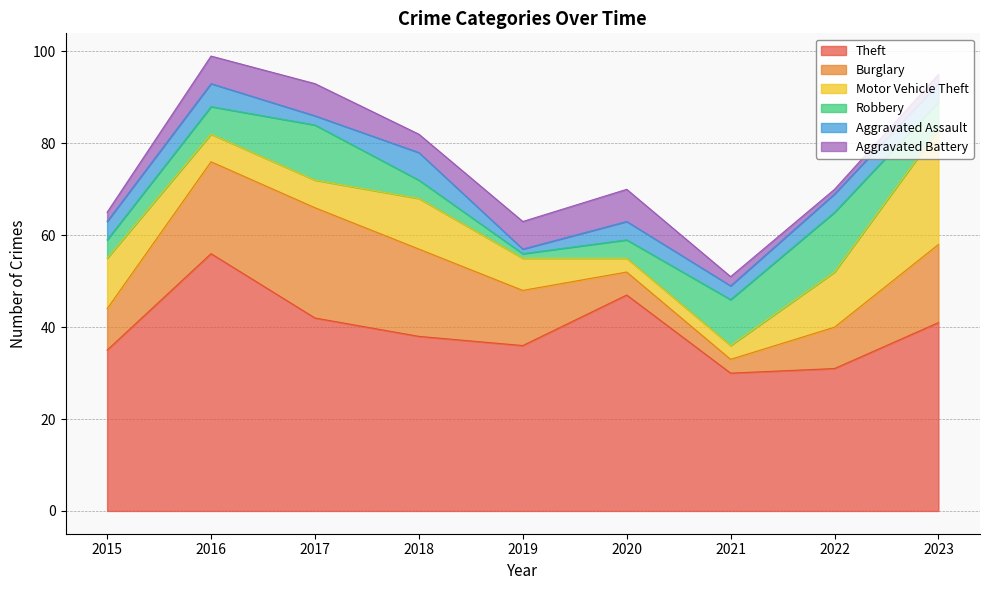

The Burglary series shows 19 at 2018. True or false?

True